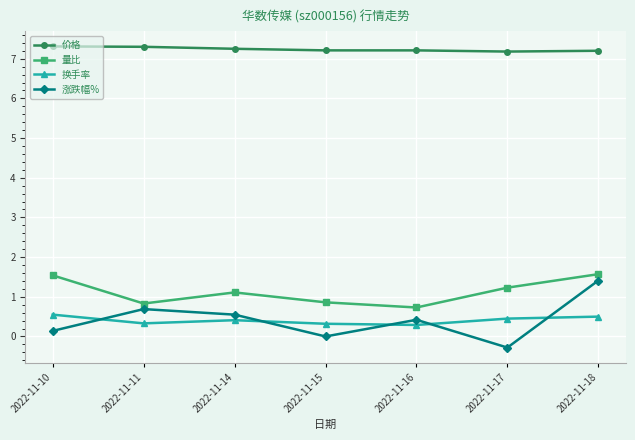

In 量比, how many points are lower than both neighbors (excluding endpoints)?

2